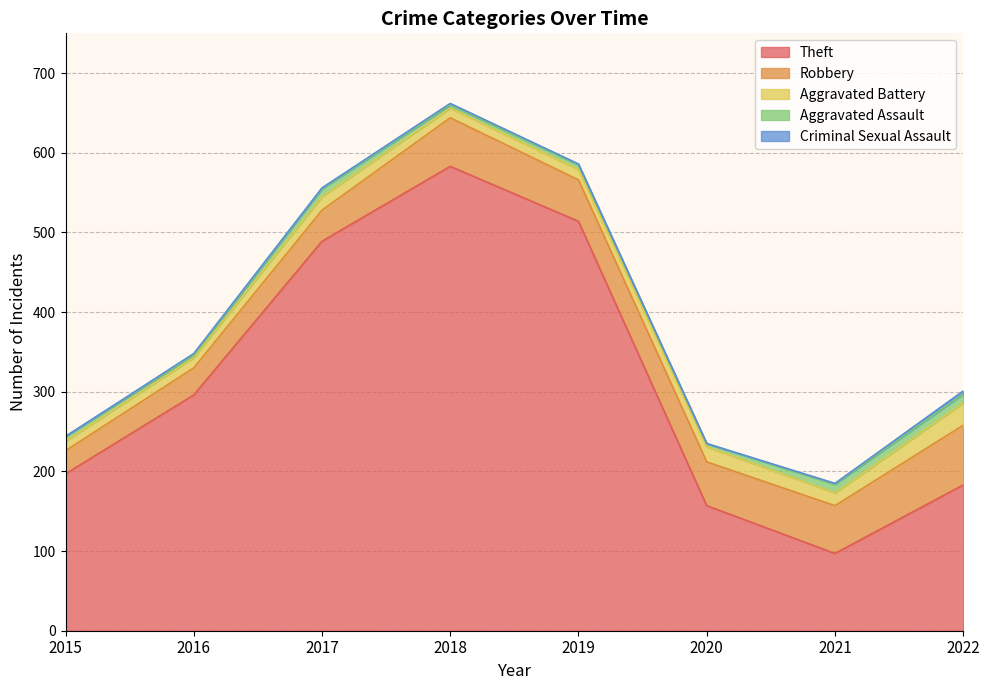

How many Criminal Sexual Assault values are between 1 and 2?

5